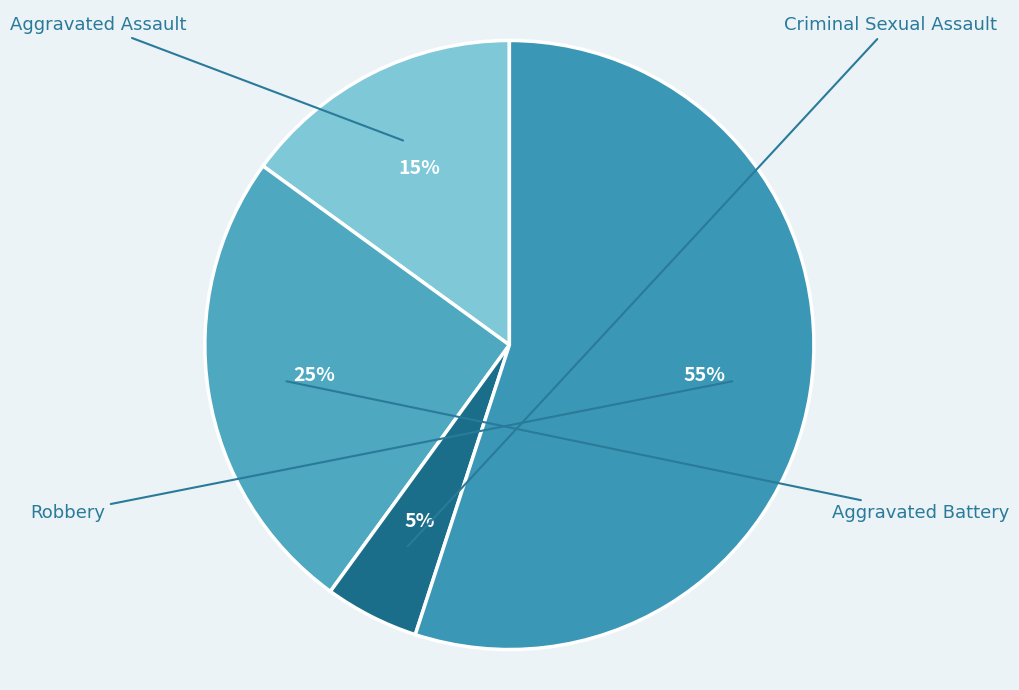

Count the number of slices in the pie.

4